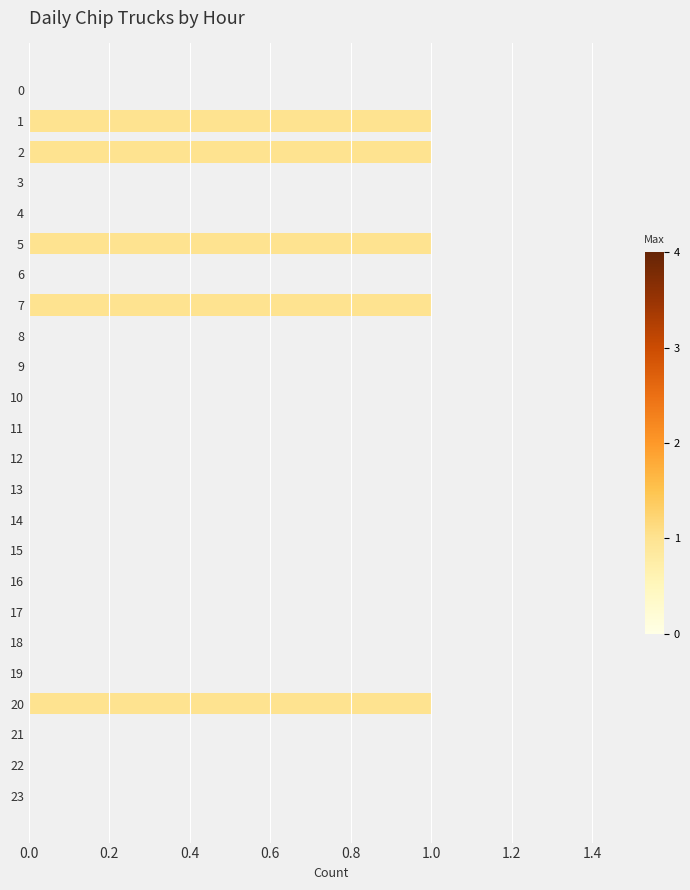

How many distinct data groups are displayed?

1